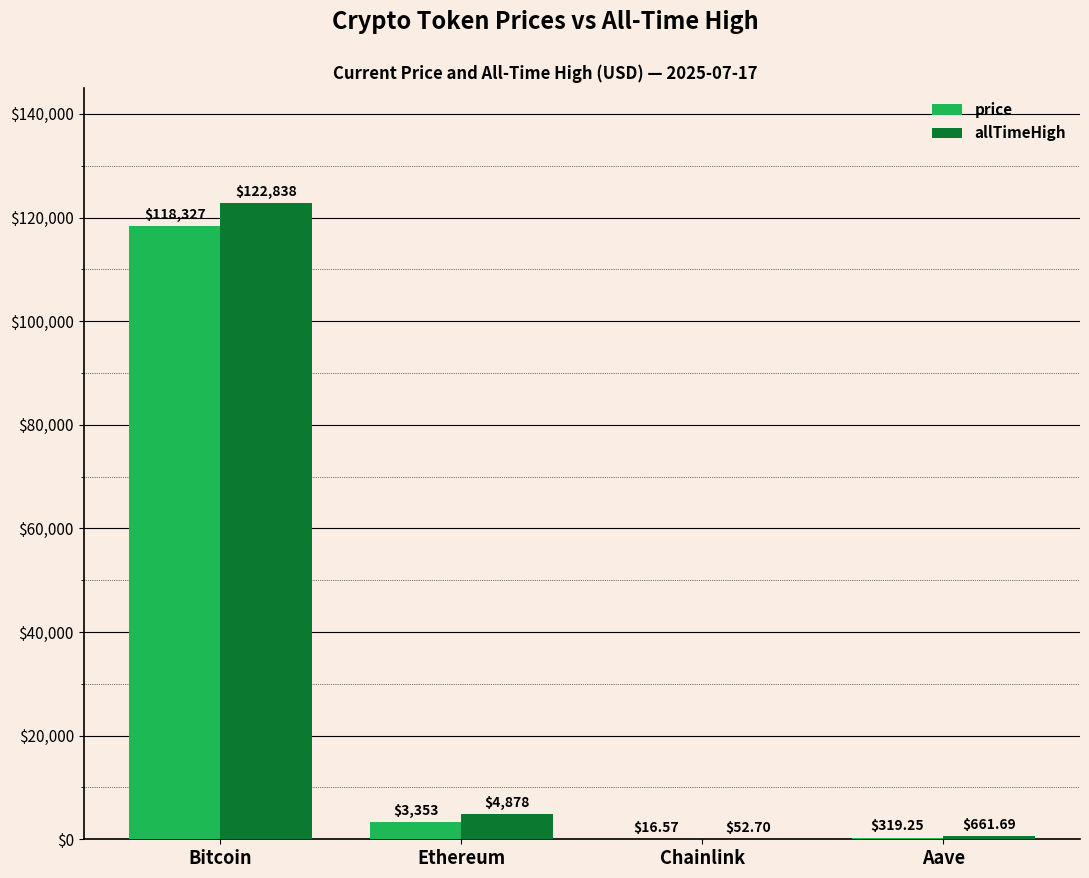

Is the value of price at Chainlink greater than the value of allTimeHigh at Aave?

No